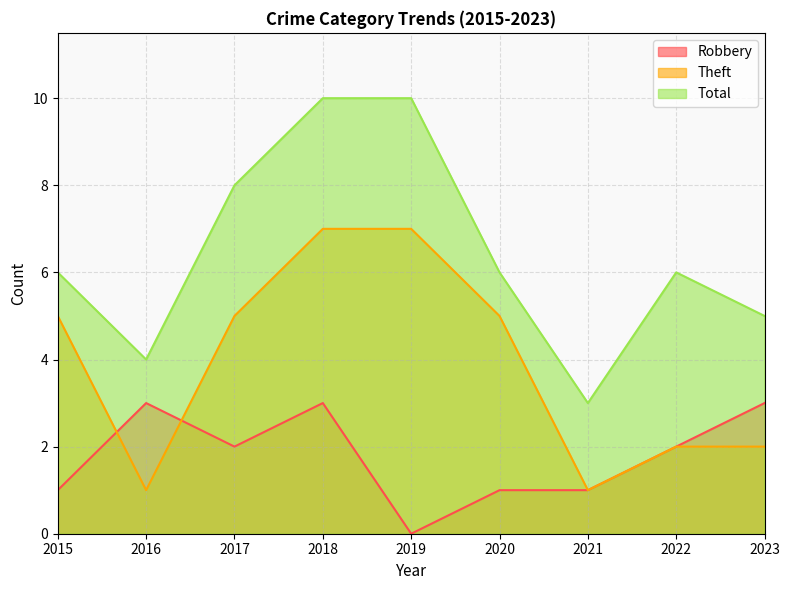

The value of Total at 2017 is 8. True or false?

True